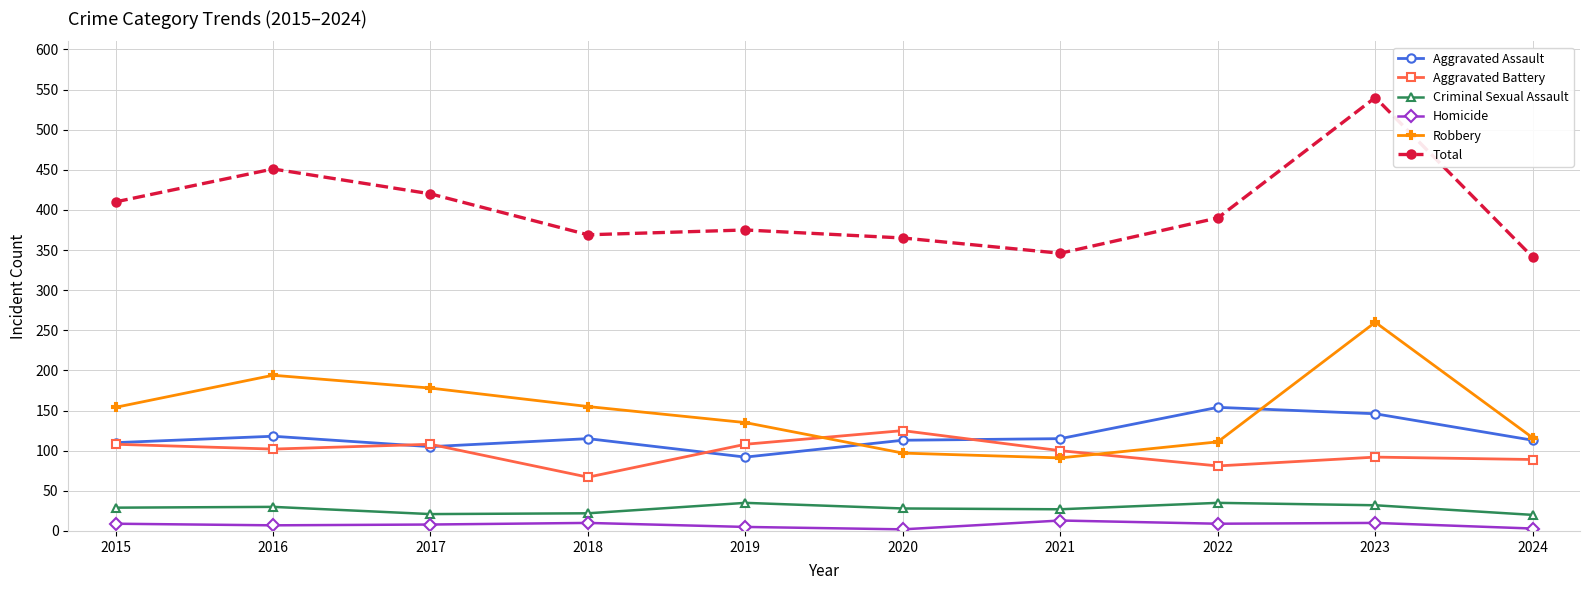

Which series has the largest range (max minus min)?

Total